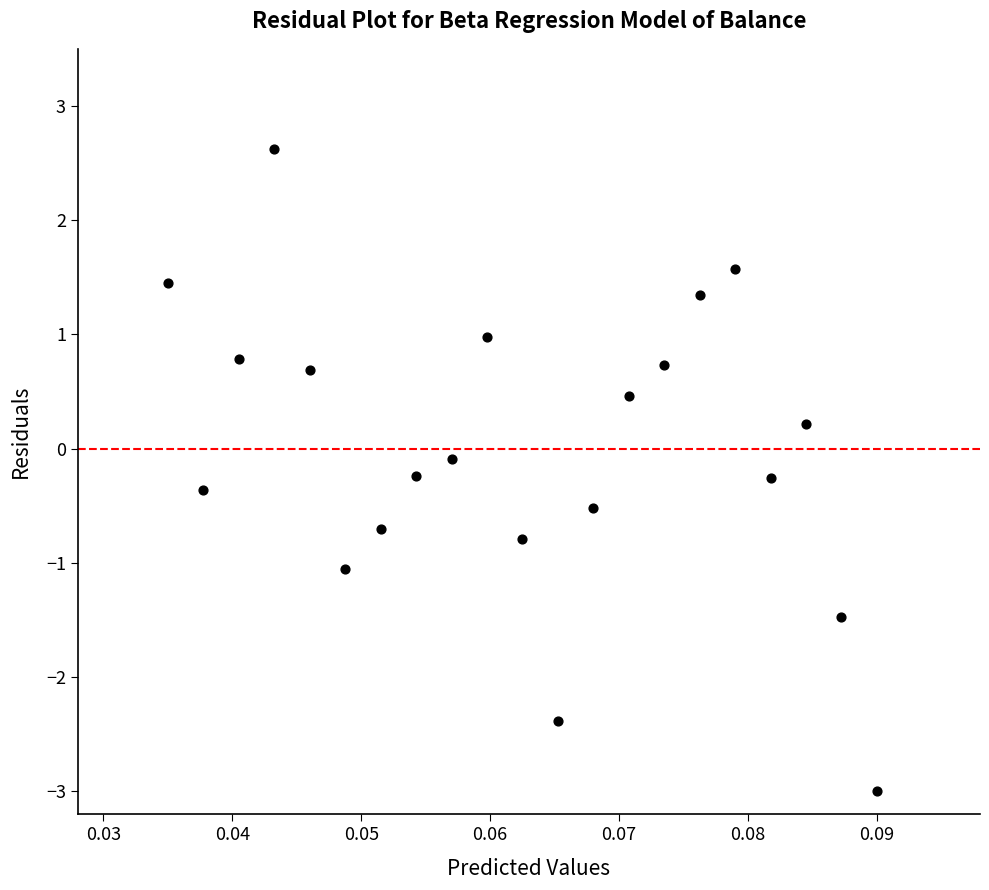

What is the range of Y values (max minus min)?

5.6